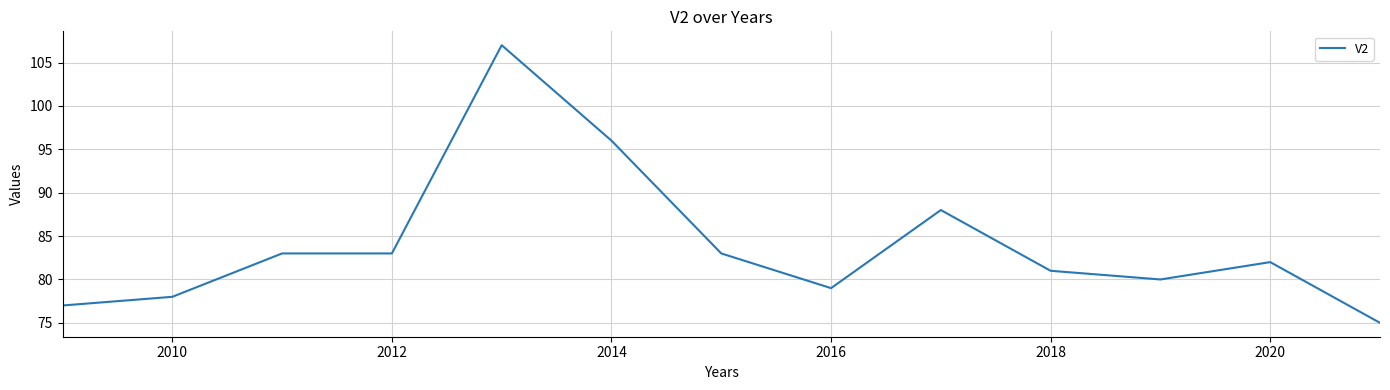

What is the smallest value displayed?

75